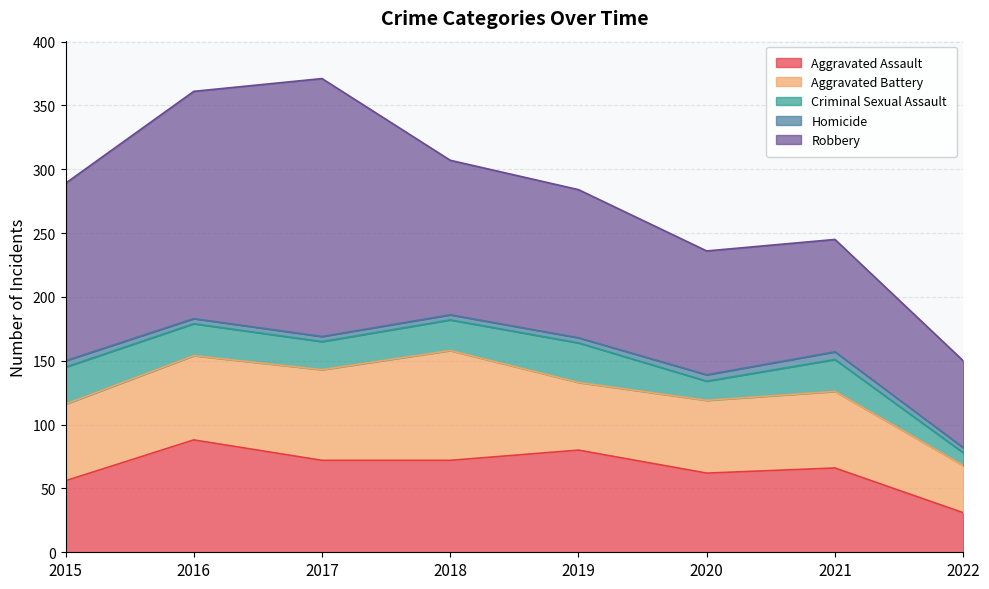

At which category is the sum across all series the highest?

2017